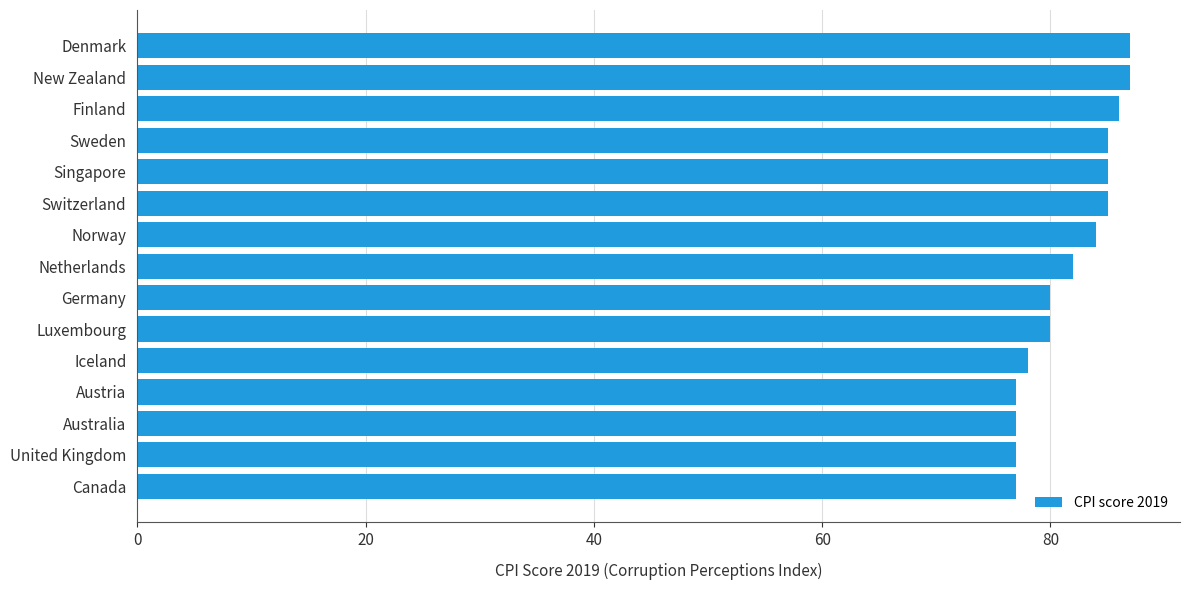

How many values are between 77 and 85?

12